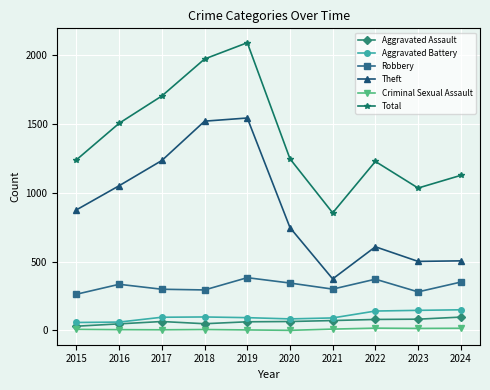

How many data points in Criminal Sexual Assault are less than 8?

5